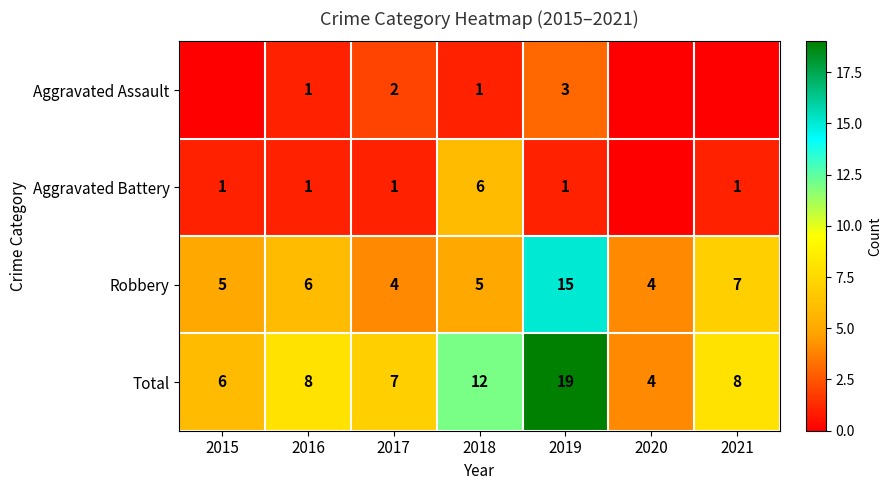

Is the value of Aggravated Assault at 2016 greater than the value of Total at 2015?

No